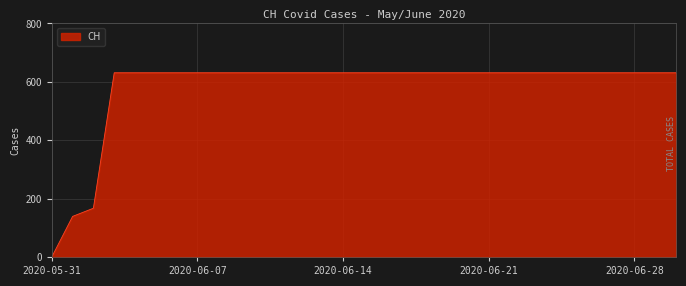

Is this an area chart (filled region under the line)?

Yes